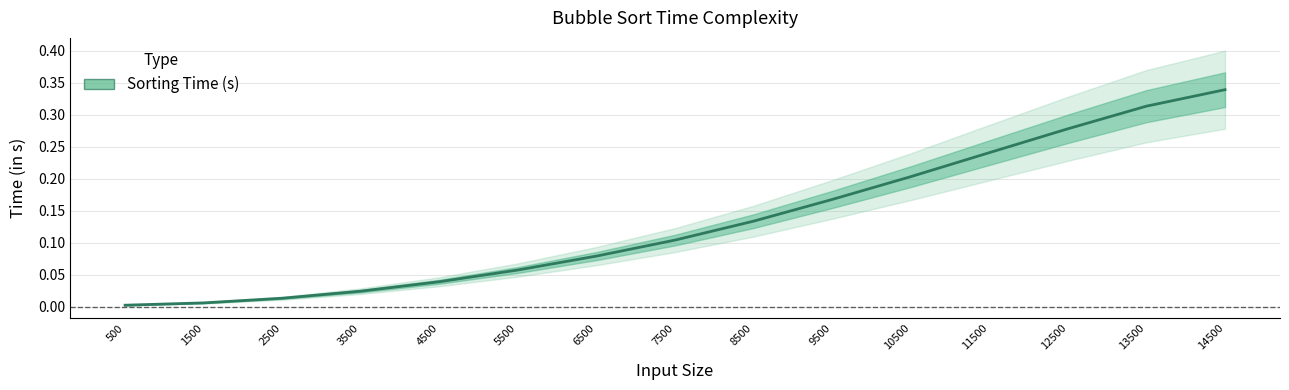

Where is the data nearest to the value 0?

500